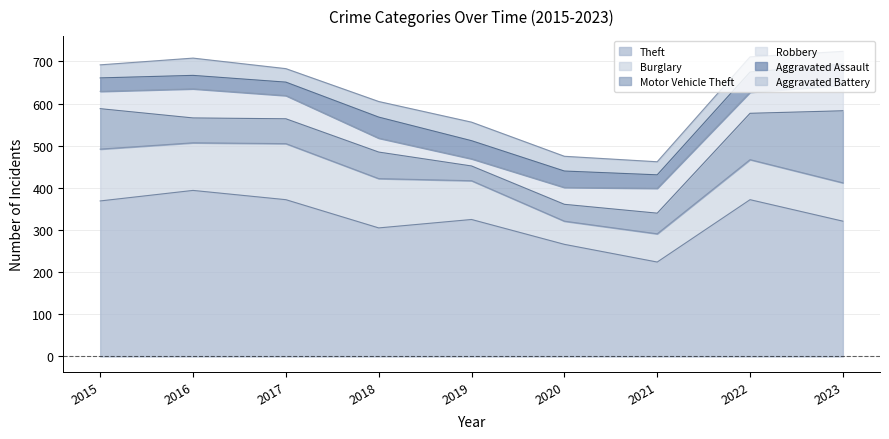

What is the total value across all series at 2022?

711